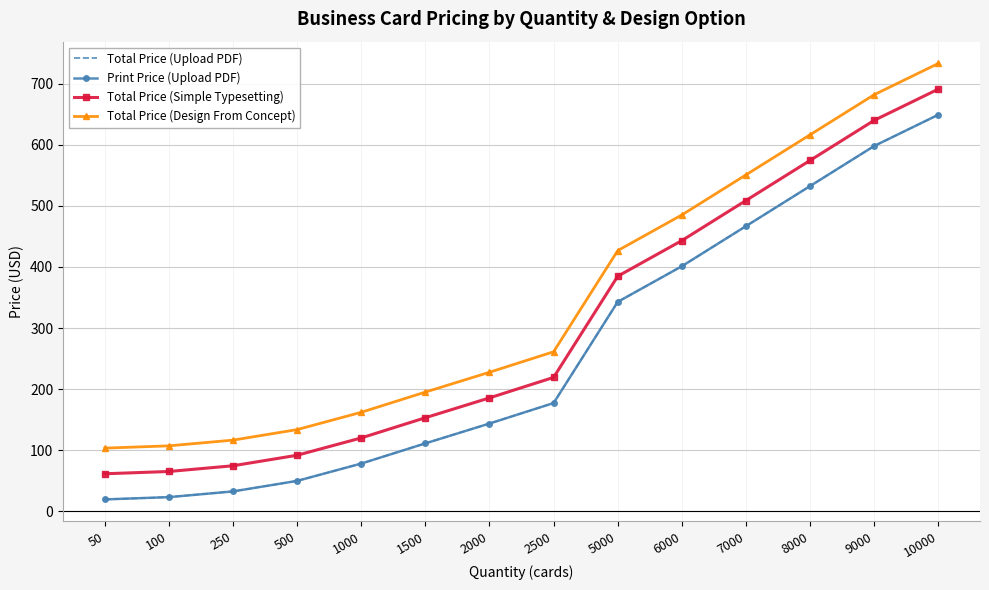

How many data points does each series have?

14